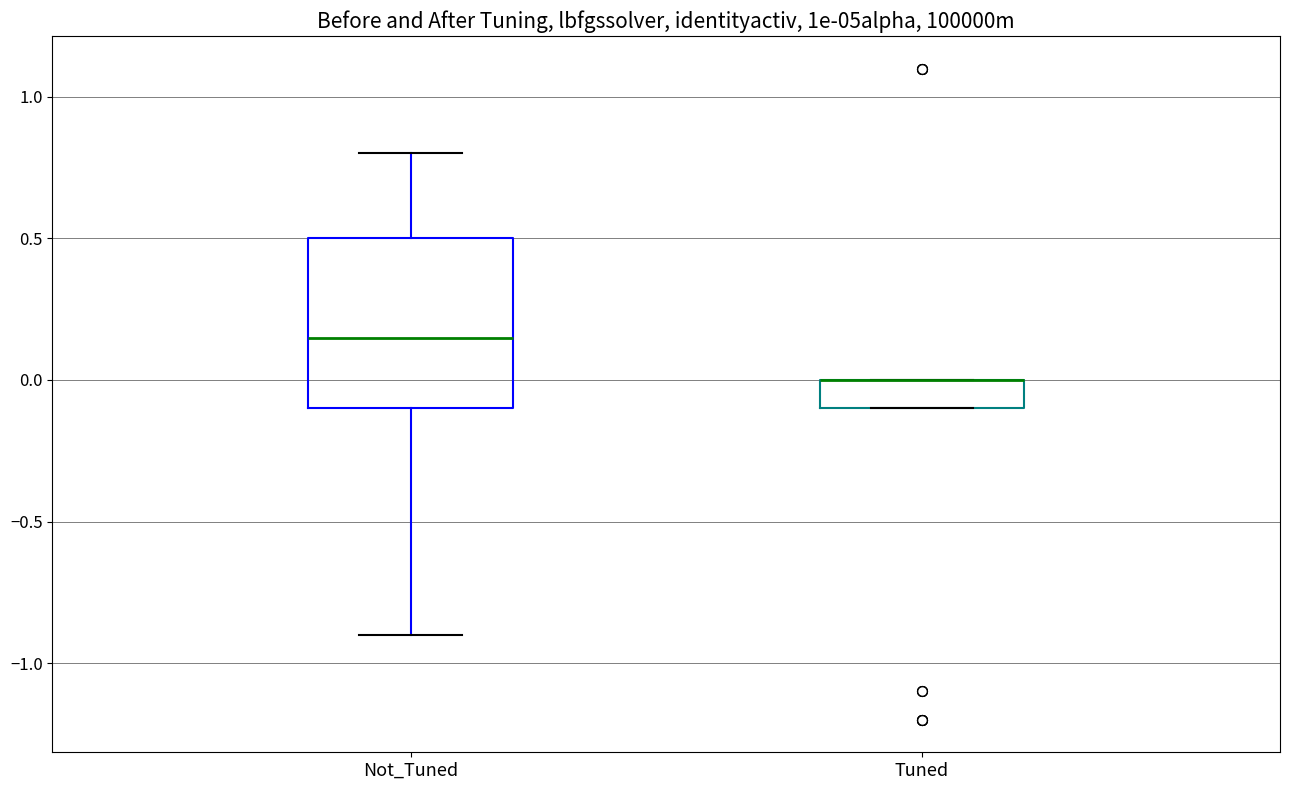

Reading left to right, read every box against the y-axis: the position of its median line, the range the box covers, and the ends of its whiskers. The values are not printed on the chart, so give them approximately, as read against the axis.

Not_Tuned: median 0.15, box -0.10 to 0.50, whiskers -0.90 to 0.80
Tuned: median 0.00 (drawn on the box's upper edge), box -0.10 to 0.00, whiskers -0.10 to 0.00